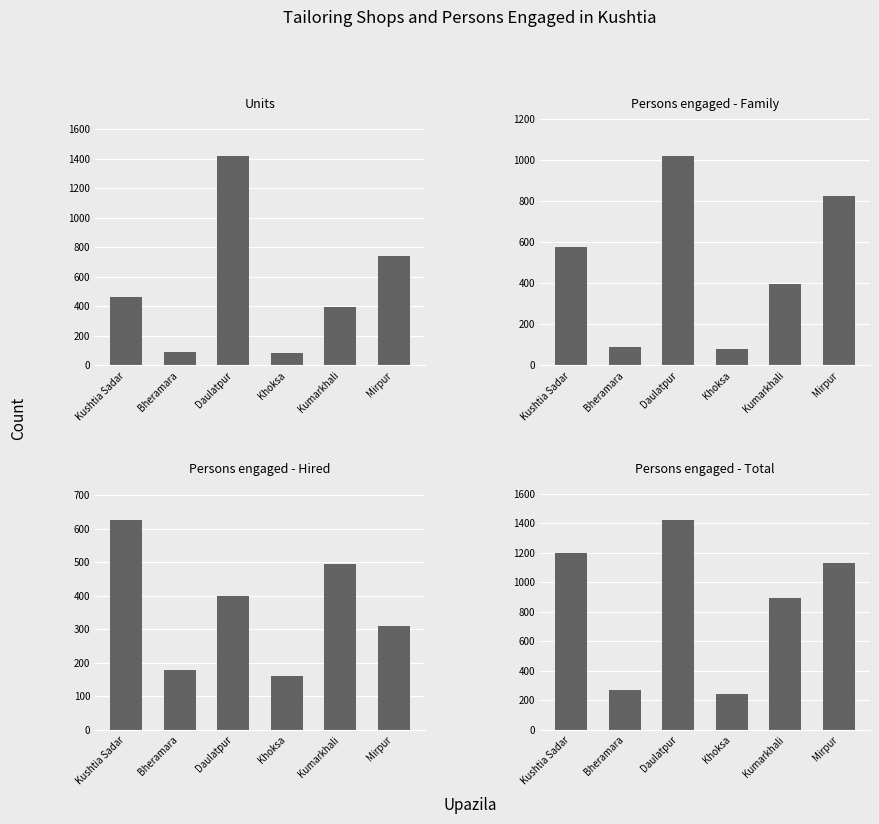

Which series has the largest range (max minus min)?

Units